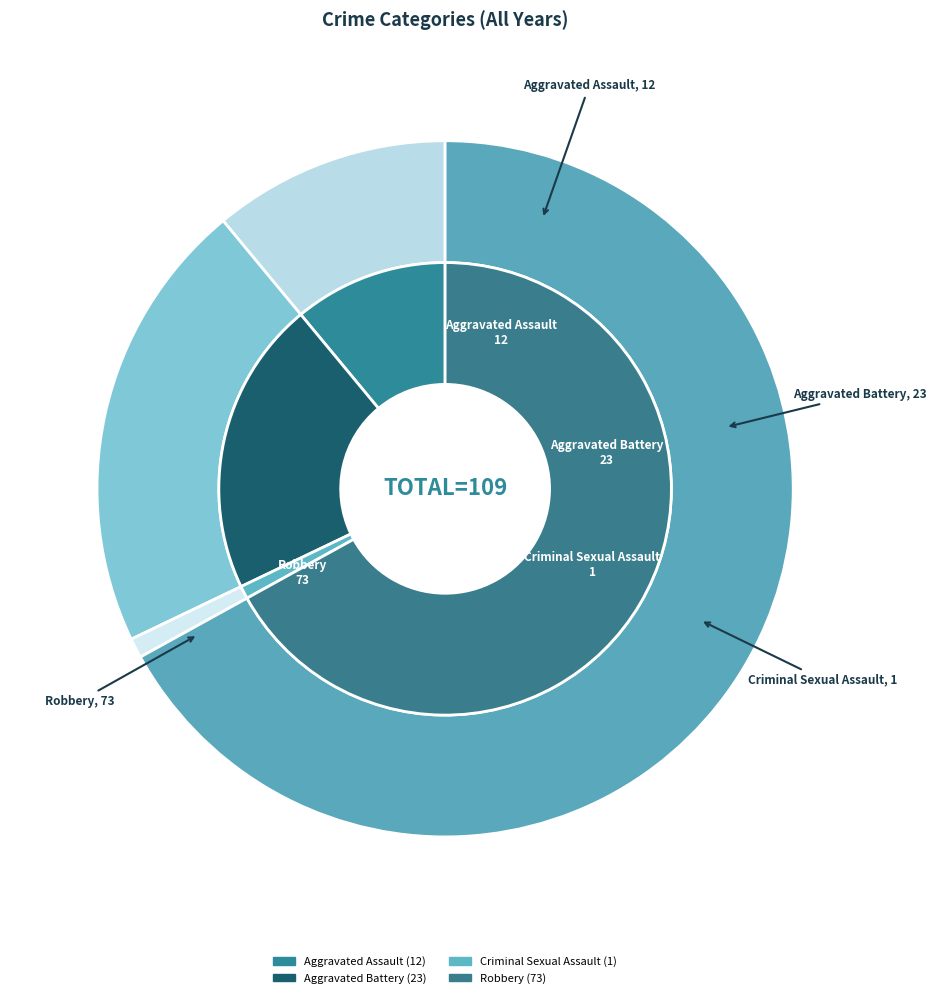

Does Criminal Sexual Assault account for over 50% of the chart?

No